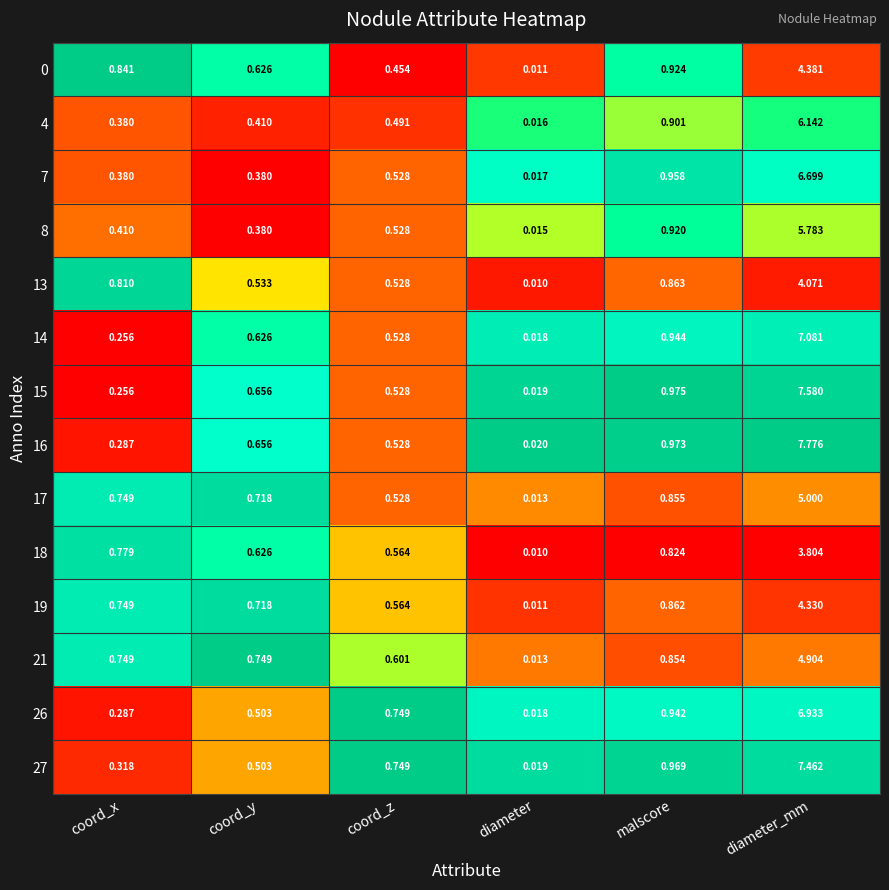

Count the number of categories in the chart.

6